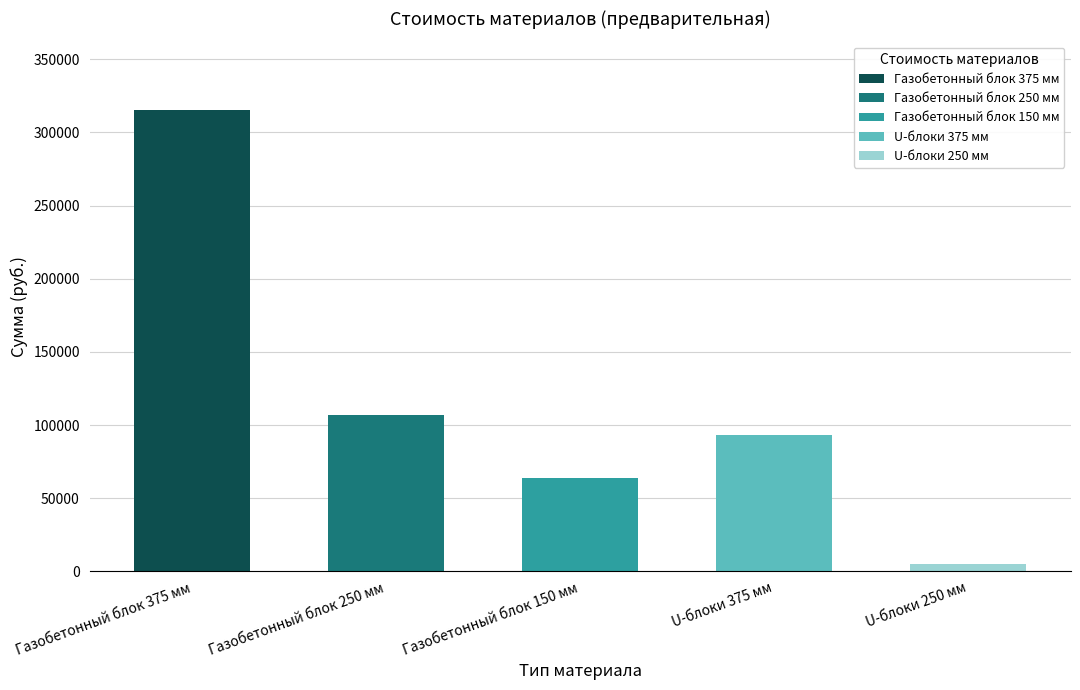

List the labels in order of value, largest first.

Газобетонный блок 375 мм, Газобетонный блок 250 мм, U-блоки 375 мм, Газобетонный блок 150 мм, U-блоки 250 мм